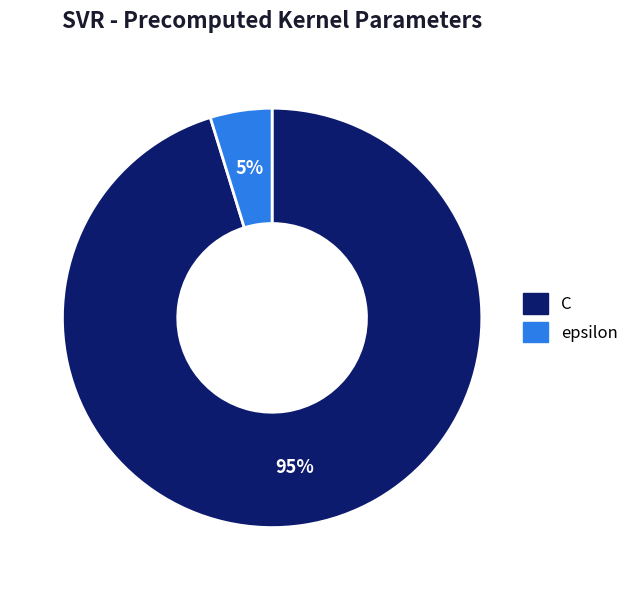

Is the sum of epsilon and C greater than half?

Yes